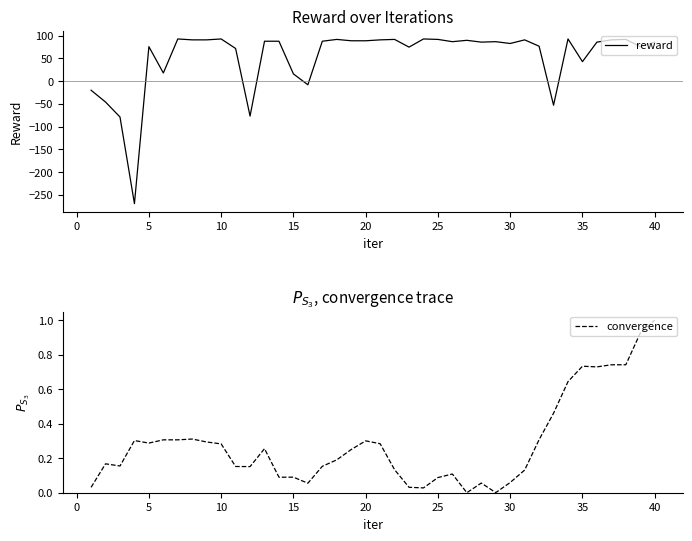

In reward, how many points are lower than both neighbors (excluding endpoints)?

11